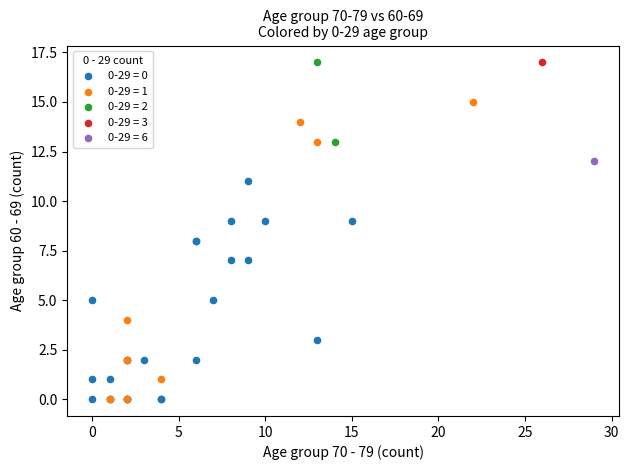

What are all the series names shown in the legend?

0-29 = 0, 0-29 = 1, 0-29 = 2, 0-29 = 3, 0-29 = 6